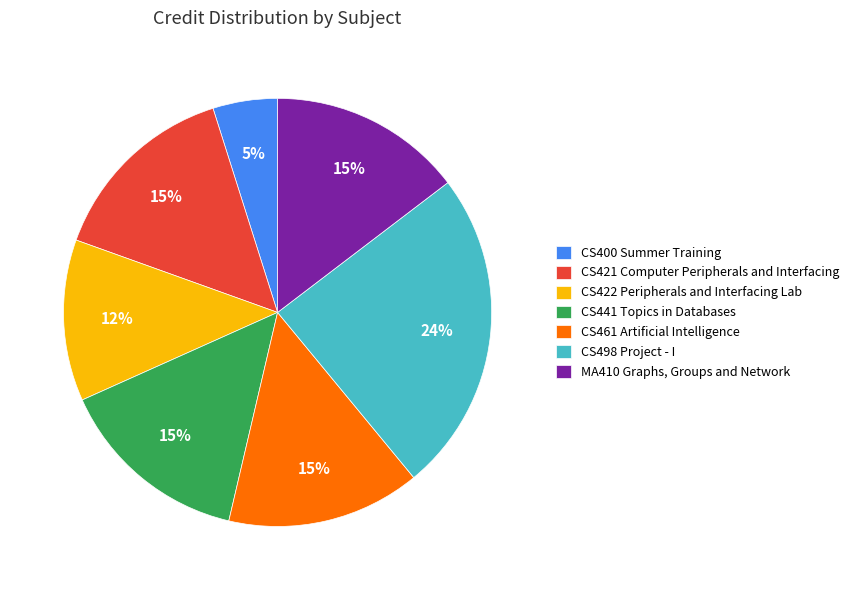

What is the ratio of the value at CS422 Peripherals and Interfacing Lab to the value at CS461 Artificial Intelligence?

0.8